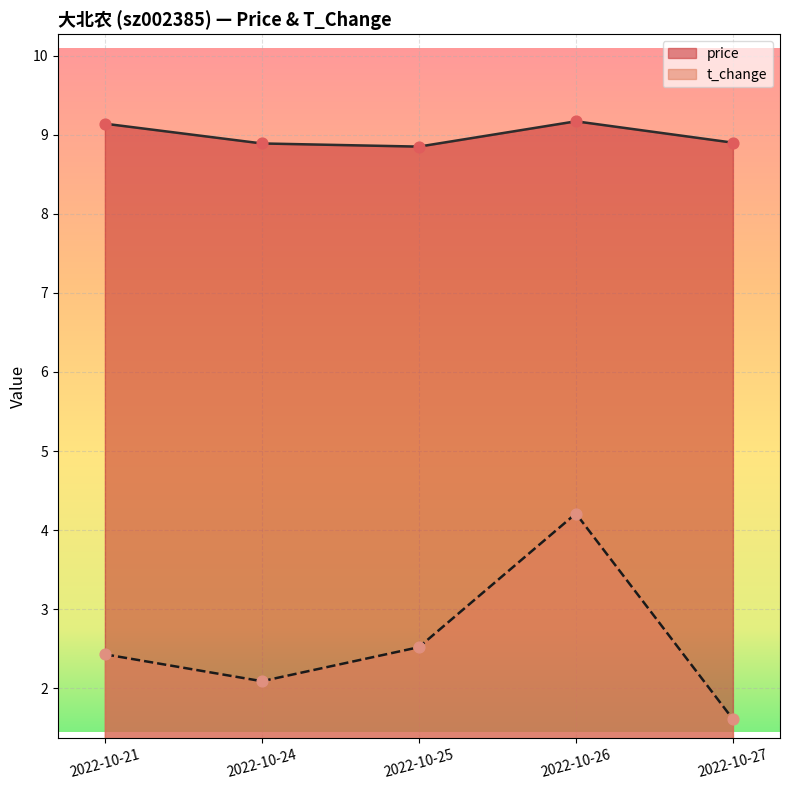

At which category is the sum across all series the highest?

2022-10-26